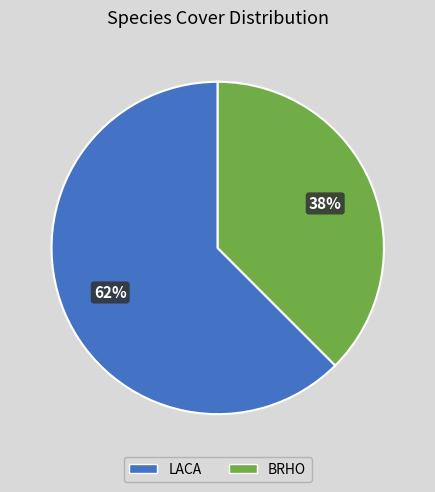

Rank the categories by value from lowest to highest.

BRHO, LACA